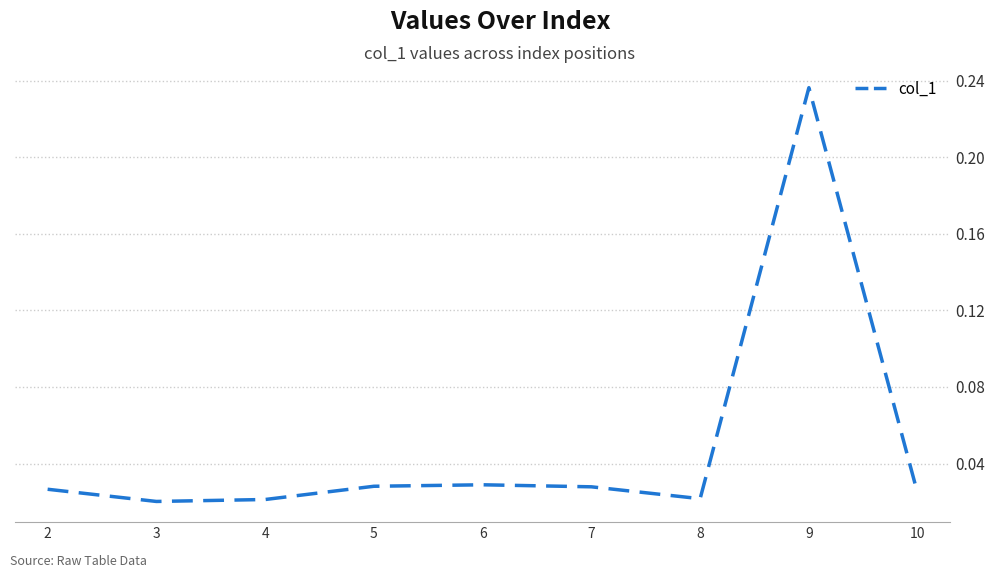

Which has a higher value, 9 or 5?

9